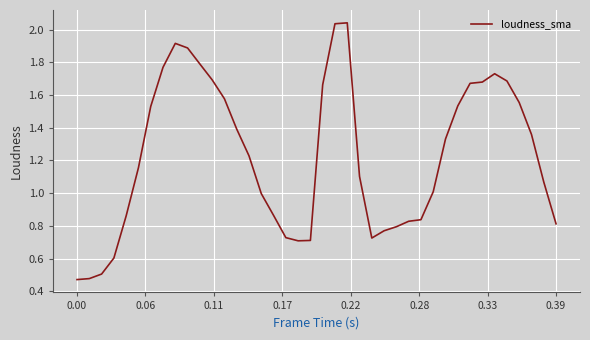

Is this an area chart (filled region under the line)?

No